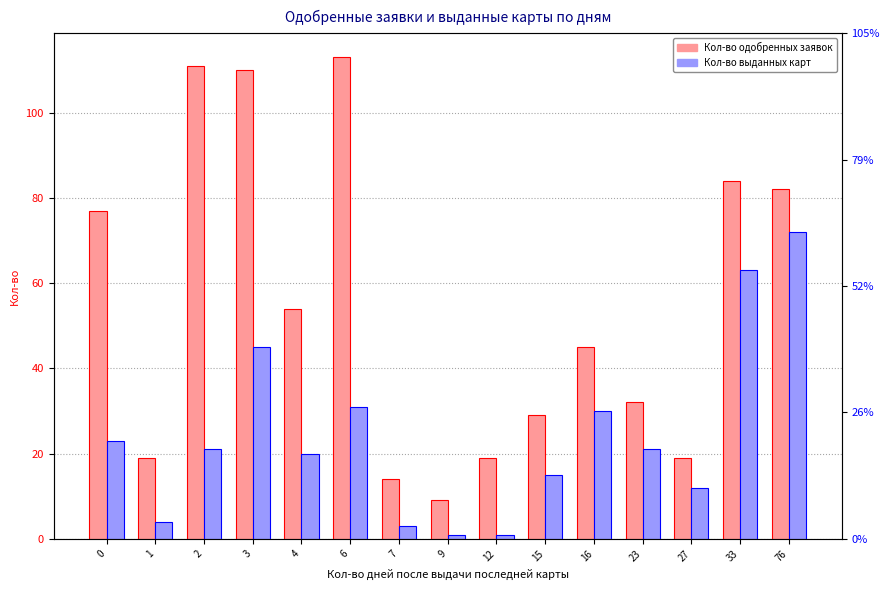

What is the difference between the maximum and minimum values in the Кол-во одобренных заявок series?

104